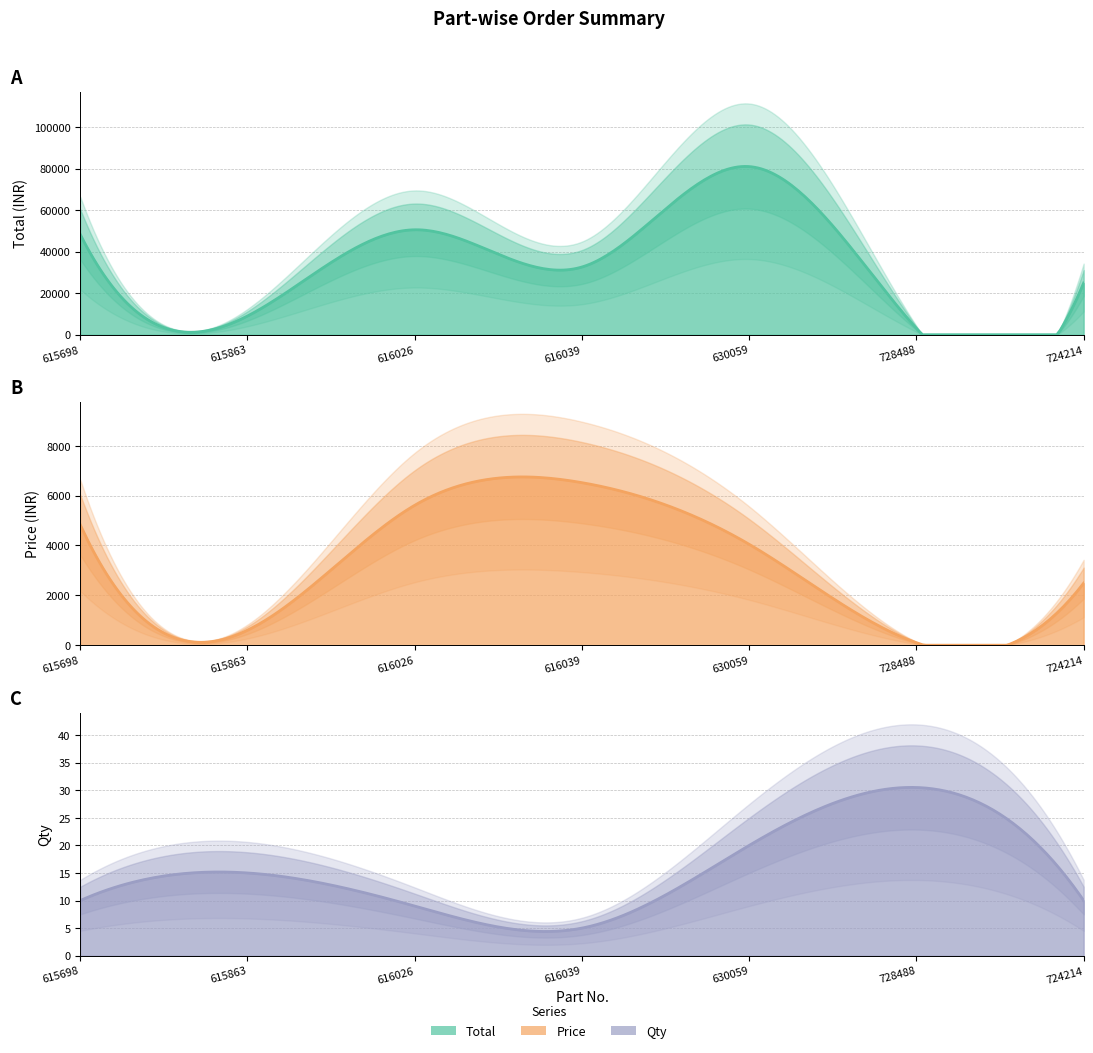

Where does the Price series first go above 4048?

615698